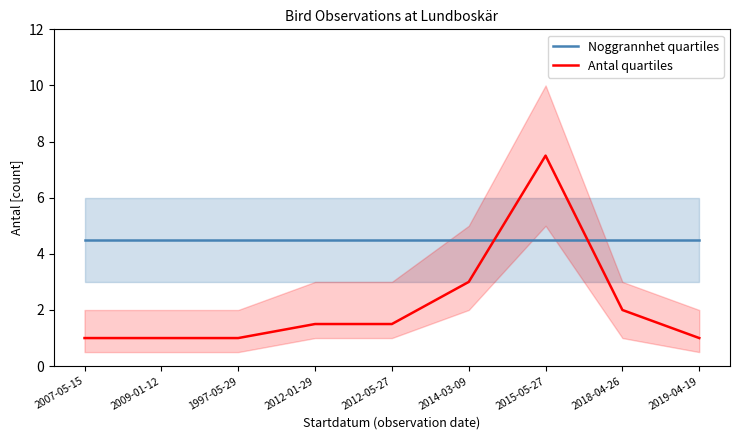

Between 2018-04-26 and 2009-01-12, which is larger?

2018-04-26